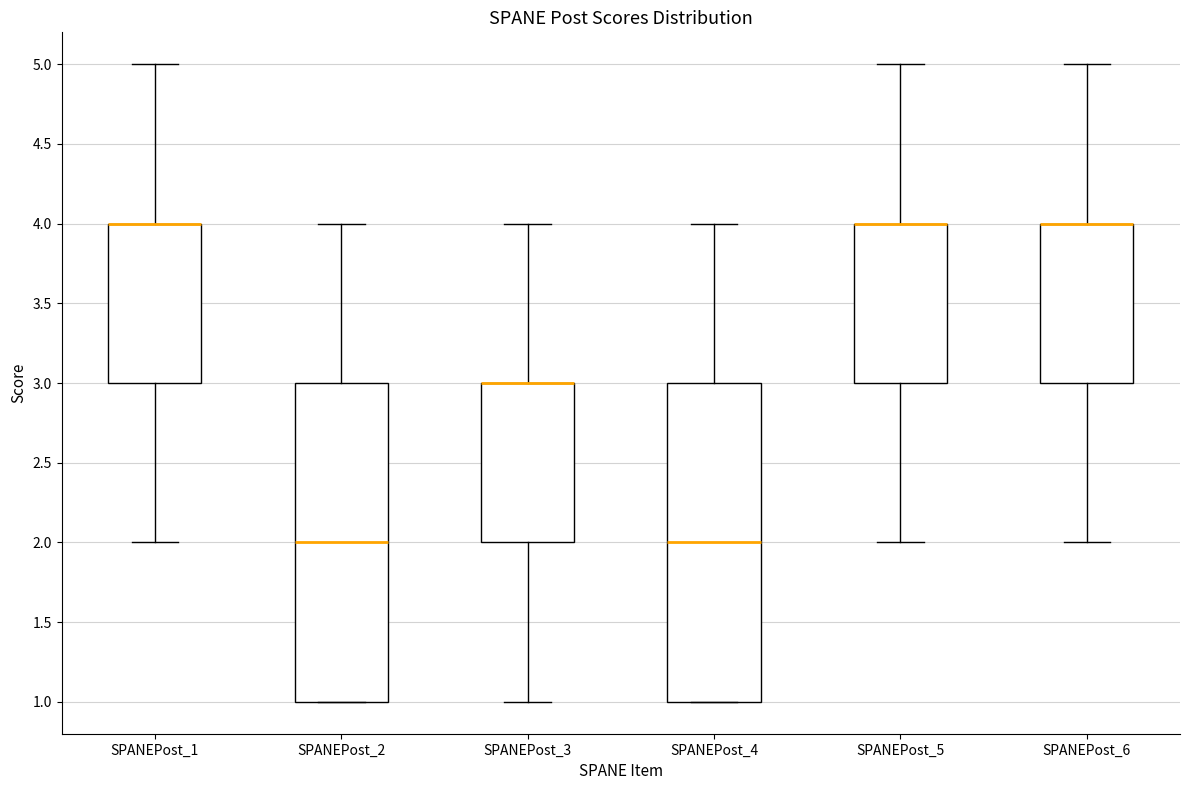

Where is the upper edge of the box for SPANEPost_4 on the y-axis? The values are not printed on the chart, so give them approximately, as read against the axis.

3